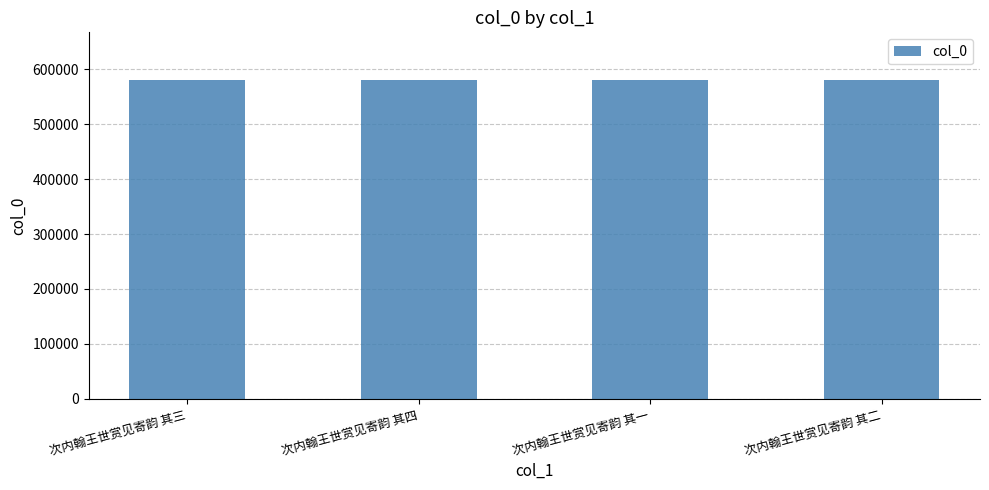

What is the minimum value shown in the chart?

580151